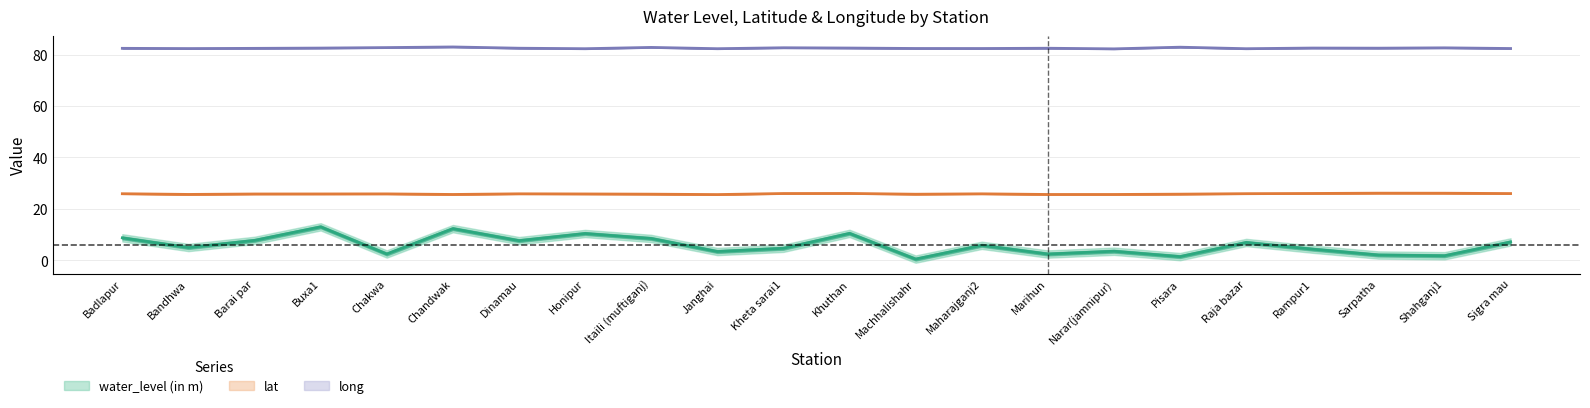

Reading left to right, list all the values displayed in this chart.

water_level (in m): Badlapur=8.7	Bandhwa=5.0	Barai par=7.7	Buxa1=13.0	Chakwa=2.4	Chandwak=12.3	Dinamau=7.6	Honipur=10.4	Itaili (muftiganj)=8.5	Janghai=3.4	Kheta sarai1=4.7	Khuthan=10.4	Machhalishahr=0.4	Maharajganj2=5.8	Marihun=2.4	Narar(jamnipur)=3.5	Pisara=1.4	Raja bazar=6.9	Rampur1=4.3	Sarpatha=2.0	Shahganj1=1.7	Sigra mau=7.1
lat: Badlapur=25.9	Bandhwa=25.6	Barai par=25.8	Buxa1=25.8	Chakwa=25.8	Chandwak=25.6	Dinamau=25.8	Honipur=25.8	Itaili (muftiganj)=25.7	Janghai=25.6	Kheta sarai1=26.0	Khuthan=26.0	Machhalishahr=25.7	Maharajganj2=25.8	Marihun=25.6	Narar(jamnipur)=25.6	Pisara=25.7	Raja bazar=25.9	Rampur1=26.0	Sarpatha=26.1	Shahganj1=26.1	Sigra mau=25.9
long: Badlapur=82.5	Bandhwa=82.4	Barai par=82.5	Buxa1=82.6	Chakwa=82.8	Chandwak=83.0	Dinamau=82.5	Honipur=82.3	Itaili (muftiganj)=82.8	Janghai=82.3	Kheta sarai1=82.7	Khuthan=82.6	Machhalishahr=82.4	Maharajganj2=82.4	Marihun=82.5	Narar(jamnipur)=82.3	Pisara=82.9	Raja bazar=82.3	Rampur1=82.6	Sarpatha=82.5	Shahganj1=82.7	Sigra mau=82.4